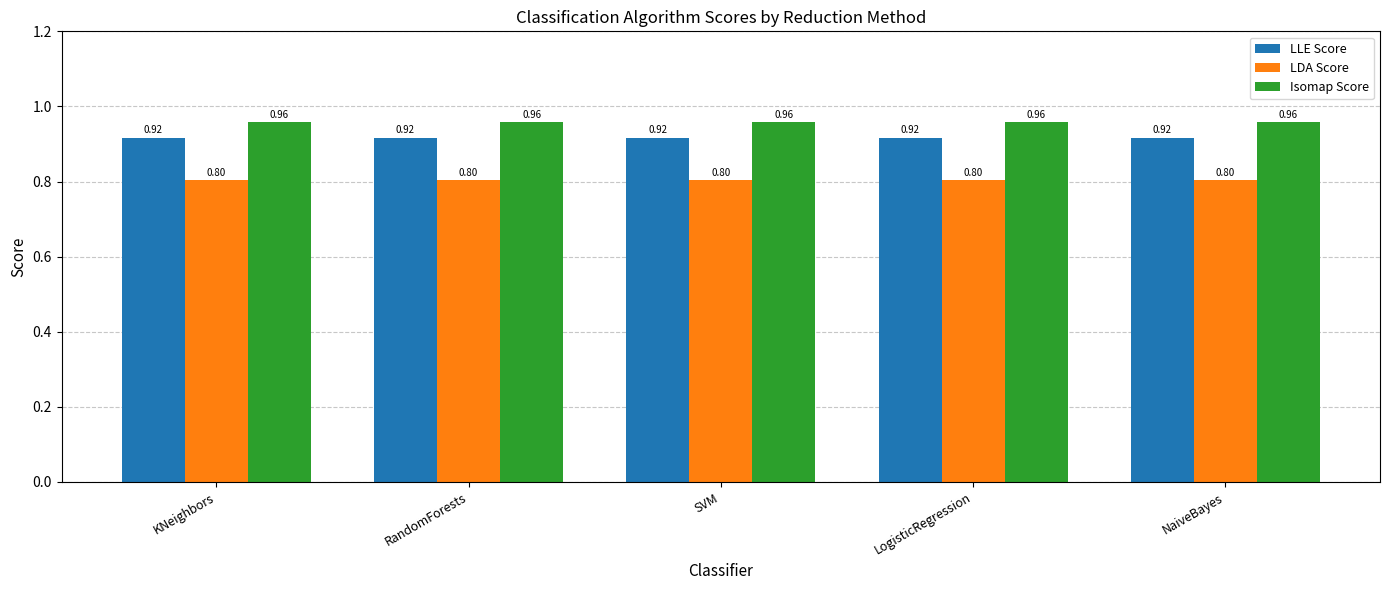

Which series has the largest total across all categories?

Isomap Score